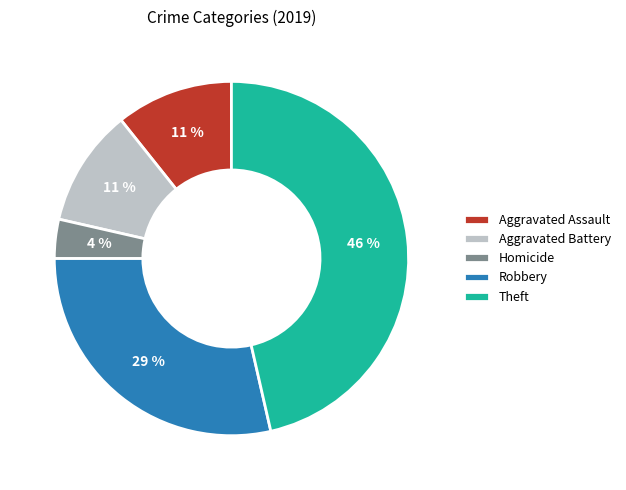

Between Aggravated Assault and Homicide, which is larger?

Aggravated Assault